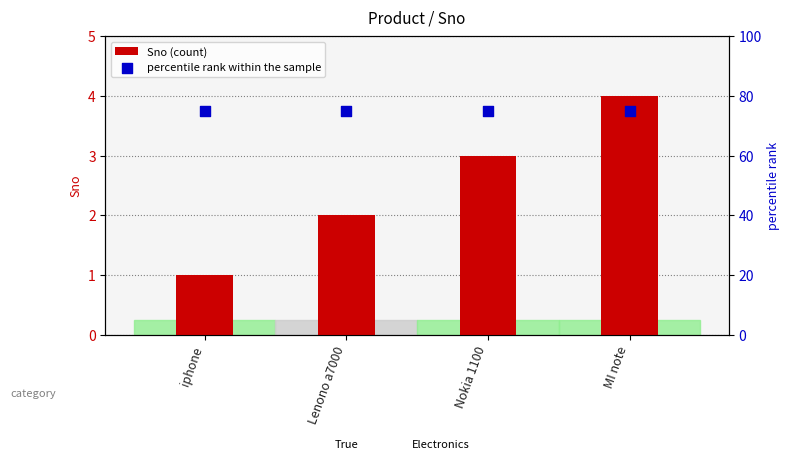

At which category is the sum across all series the highest?

MI note